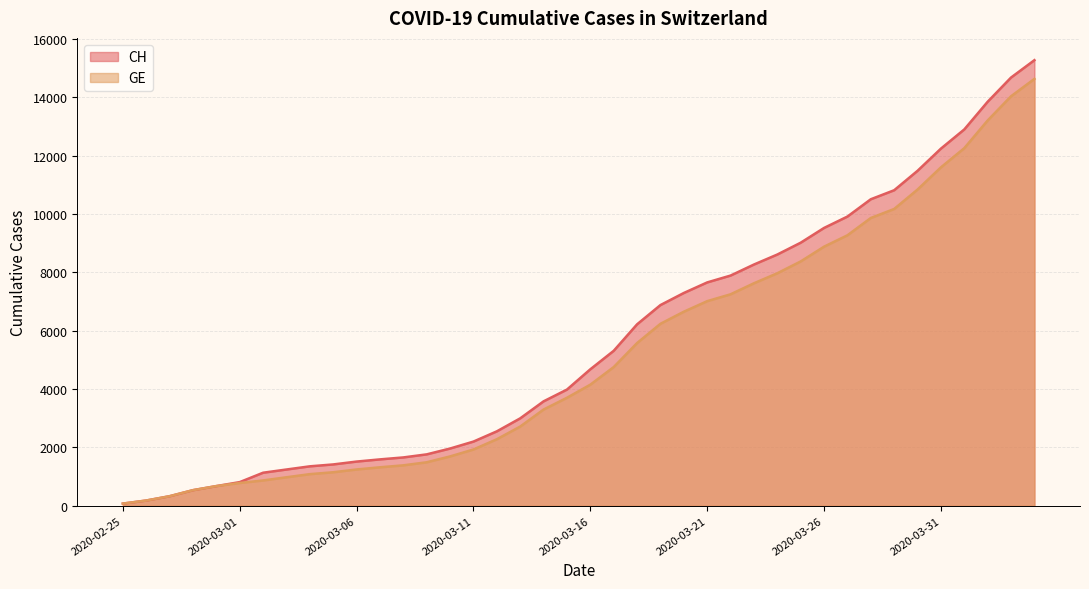

Count the number of categories in the chart.

40